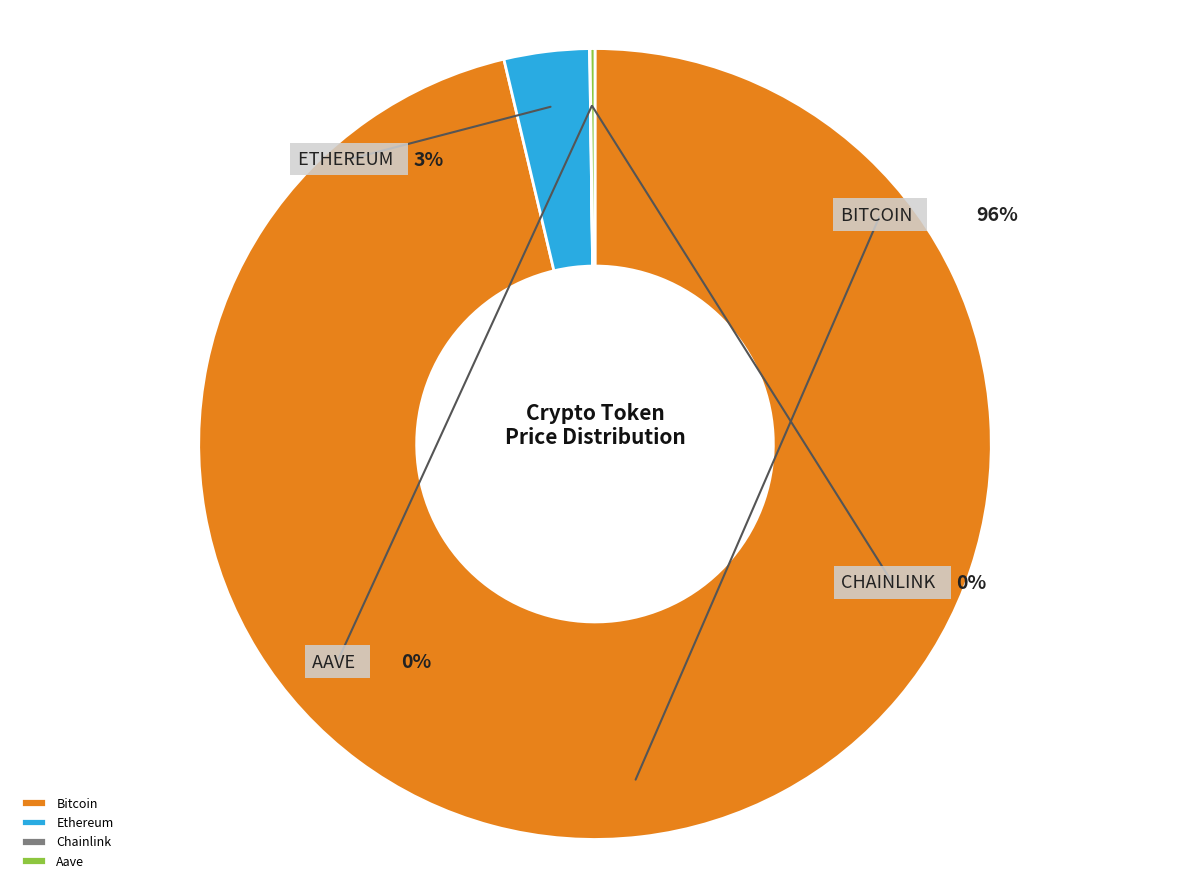

What is the smallest slice in the pie chart?

Chainlink